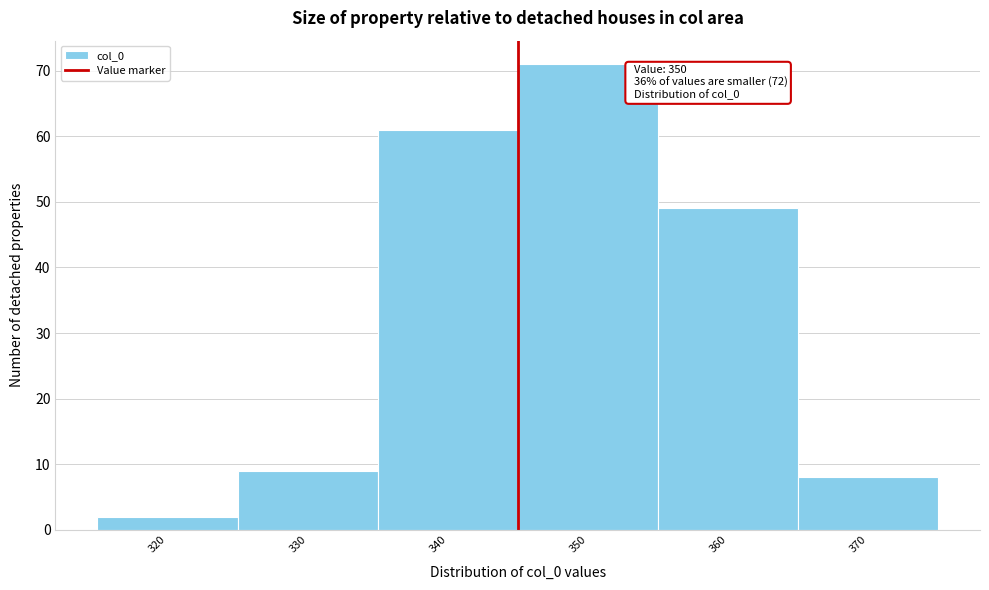

Reading right to left, what are all the values shown in this chart?

8	49	71	61	9	2